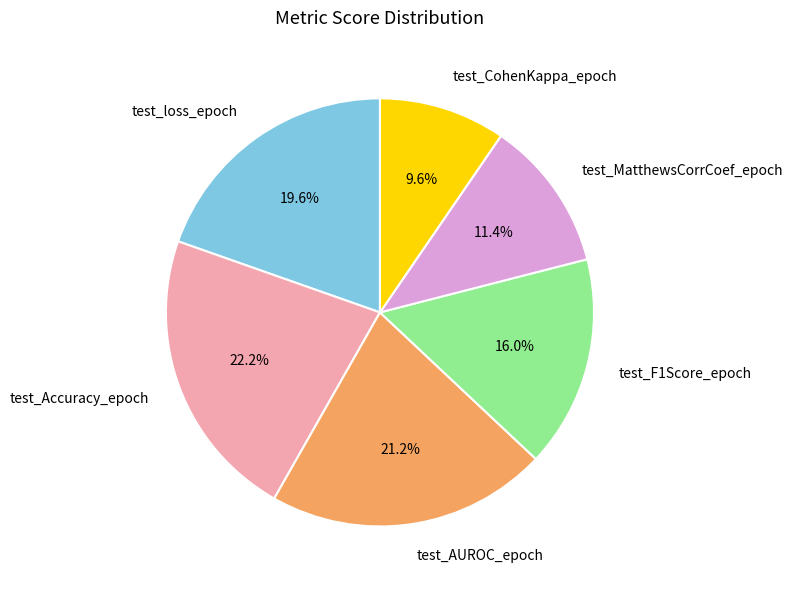

To the nearest percent, what portion does test_F1Score_epoch represent?

16%